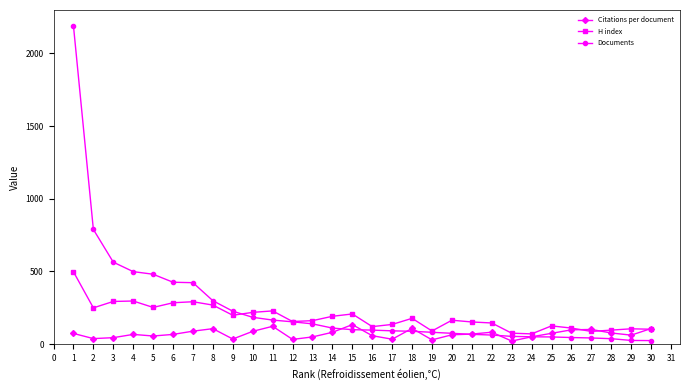

True or false: Documents and Citations per document intersect in this chart.

True